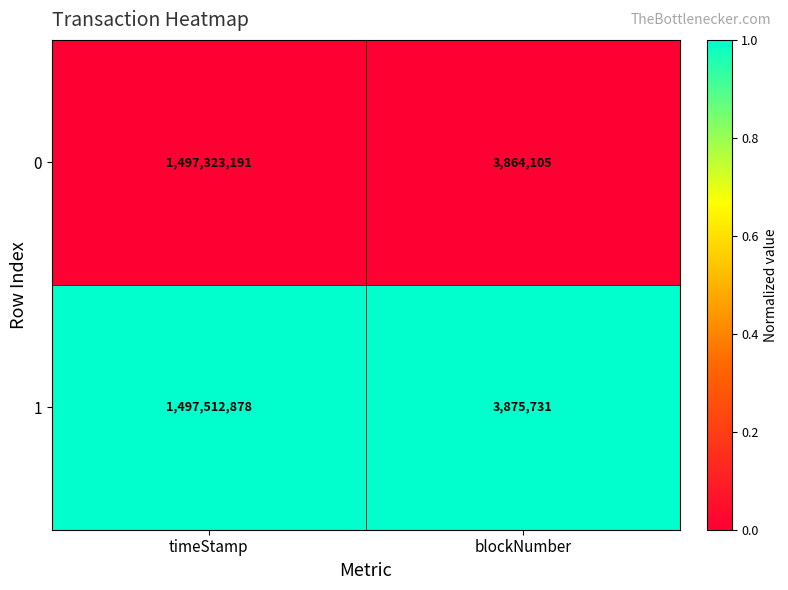

What is the difference between the highest and lowest values at blockNumber?

11626